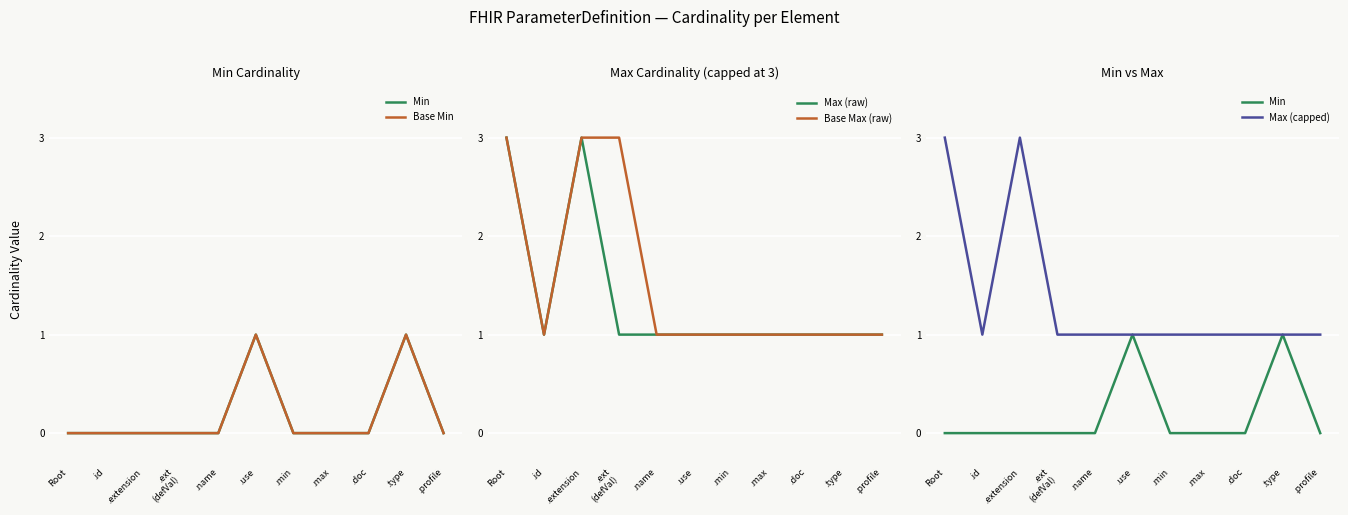

At which category does Max (capped) reach its first local peak?

.extension